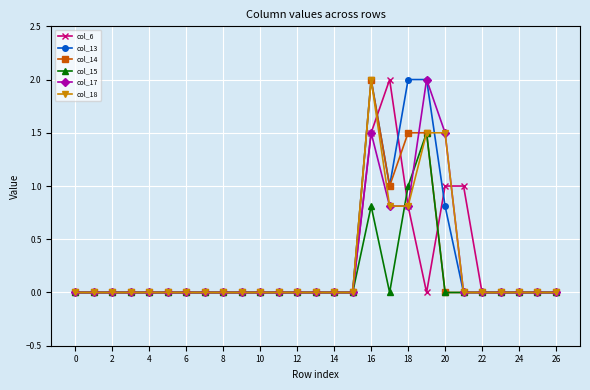

At which category is the sum across all series the highest?

16